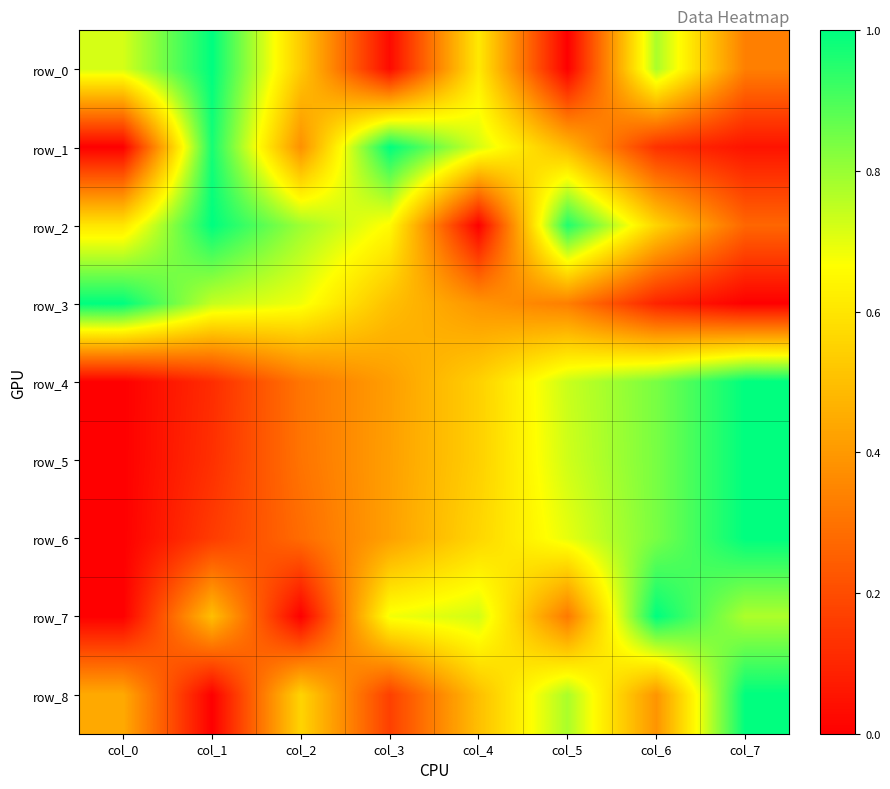

What is the average value of the row_8 series?

0.5